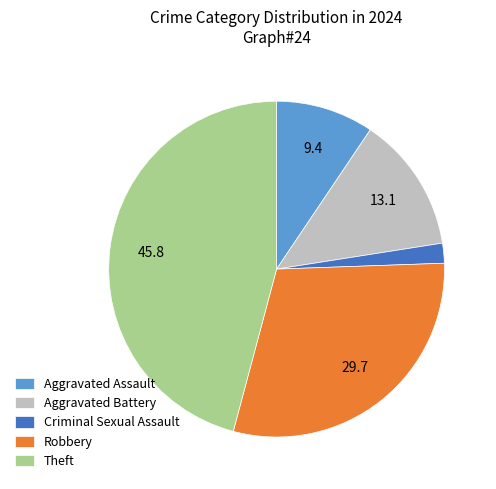

What is the ratio of the value at Theft to the value at Aggravated Assault?

4.9